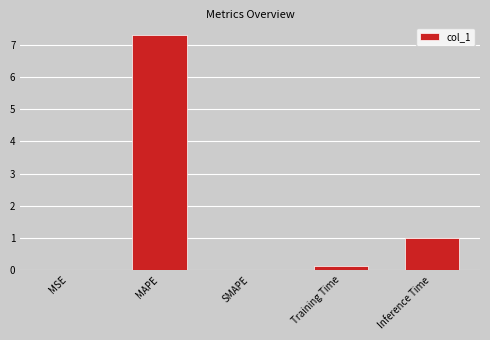

What is the change in value from MAPE to SMAPE?

-7.3